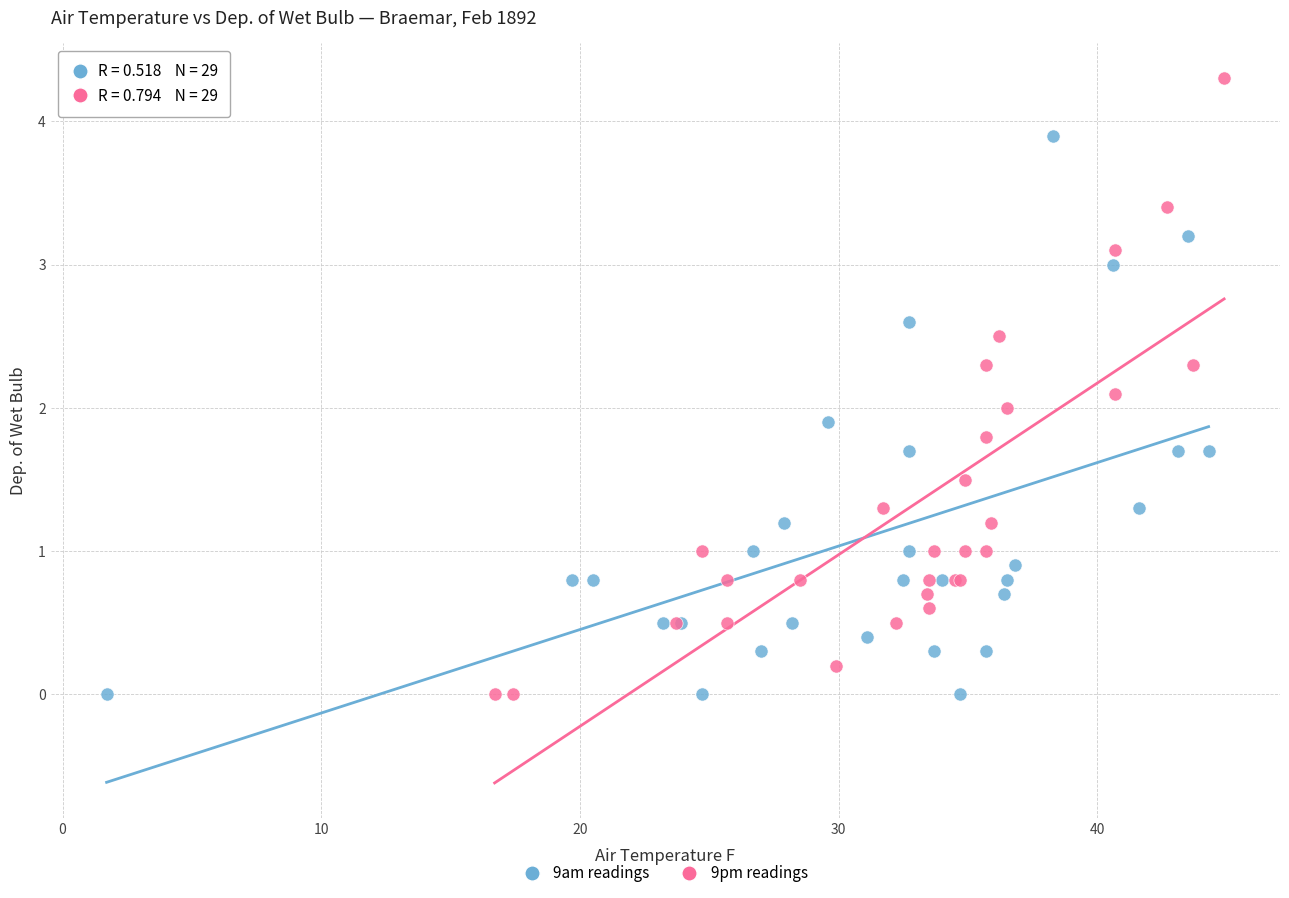

Which series reaches the maximum Y coordinate?

9pm readings